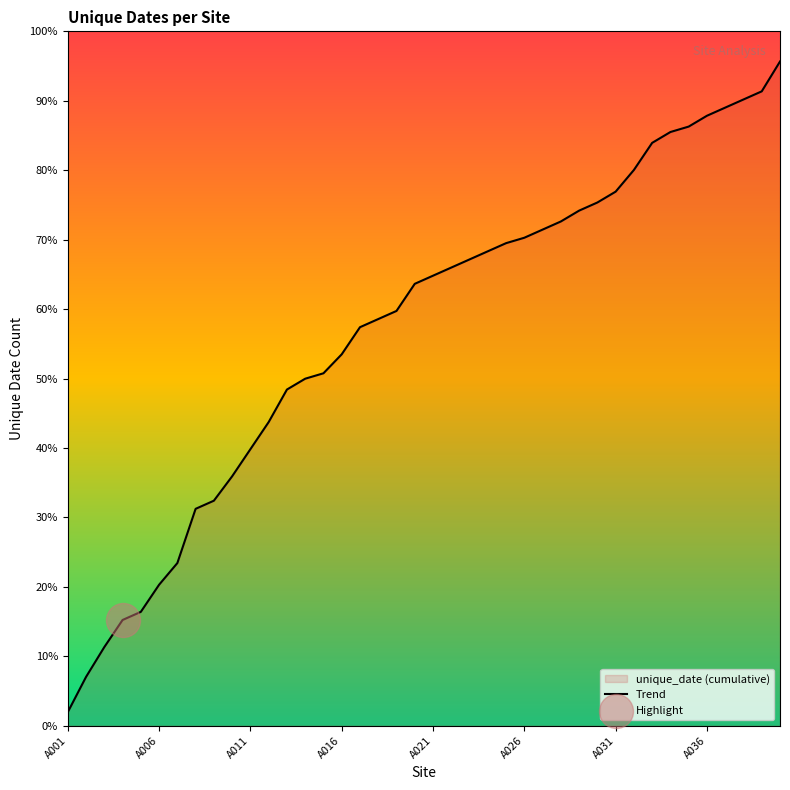

What is the ratio of the value at 26 to the value at 14?

1.4